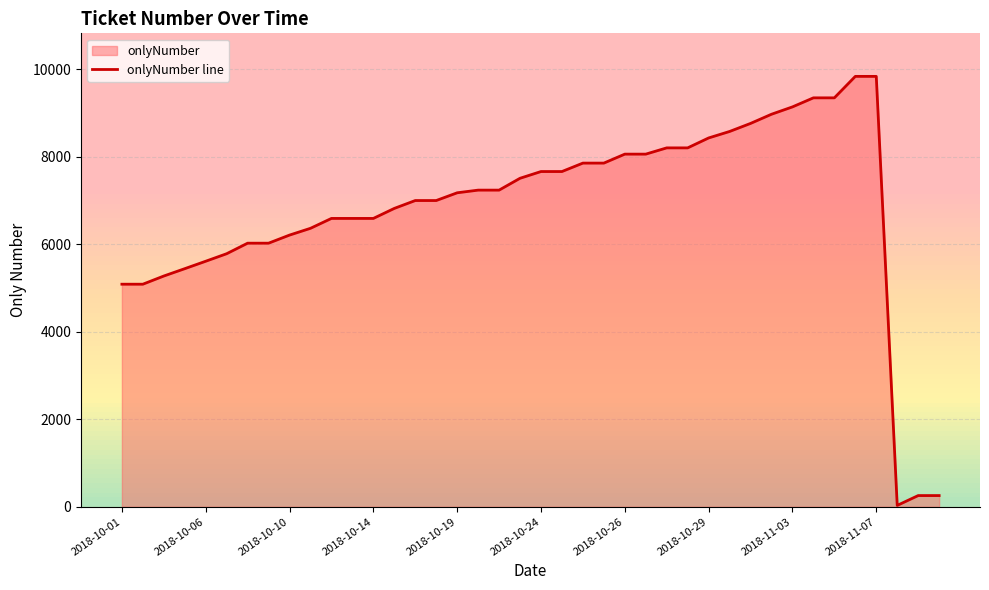

How many data points are above 7240?

18